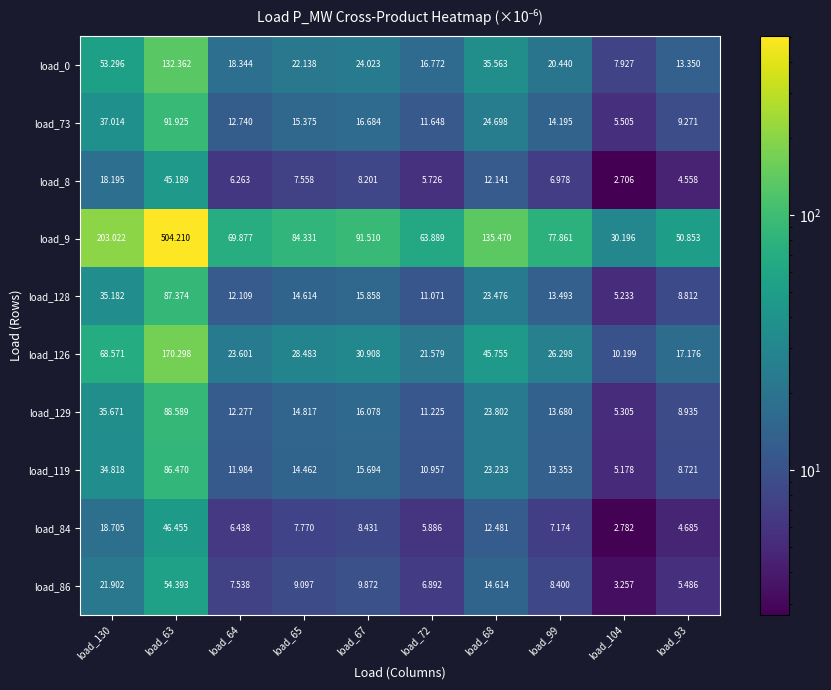

Between load_67 and load_93, which series saw the biggest shift?

load_9